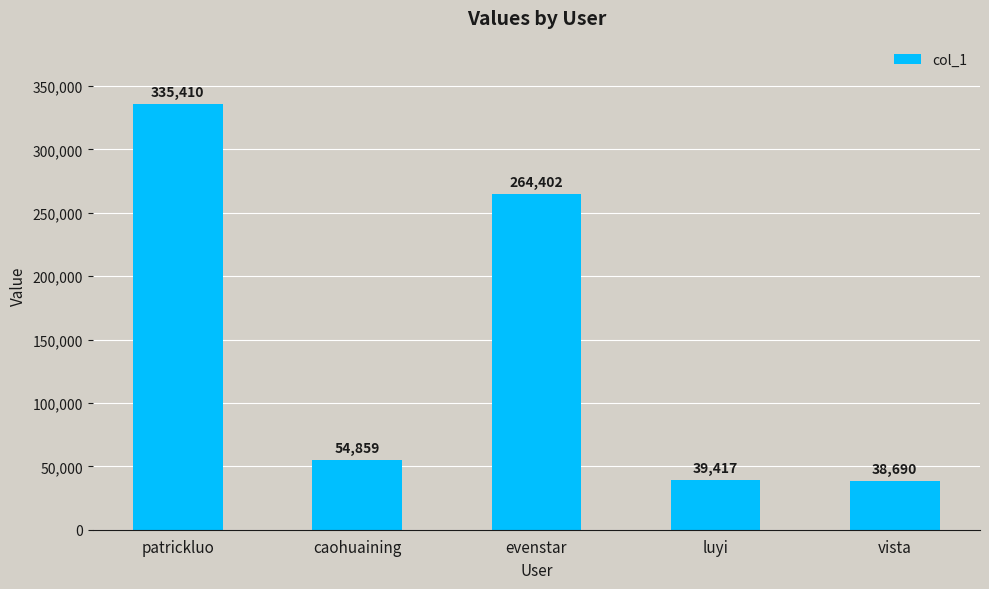

Which category has the highest value across all series?

patrickluo